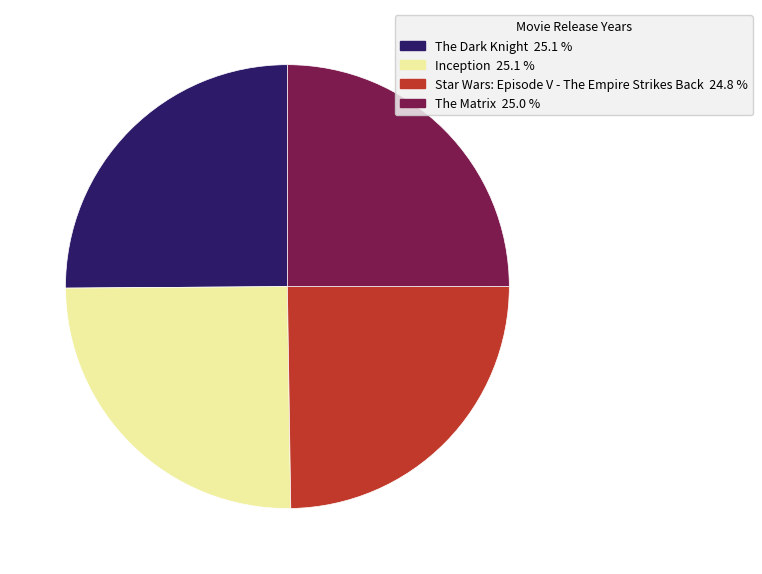

Approximately how many times larger is the value at Inception compared to Star Wars: Episode V - The Empire Strikes Back?

1.0